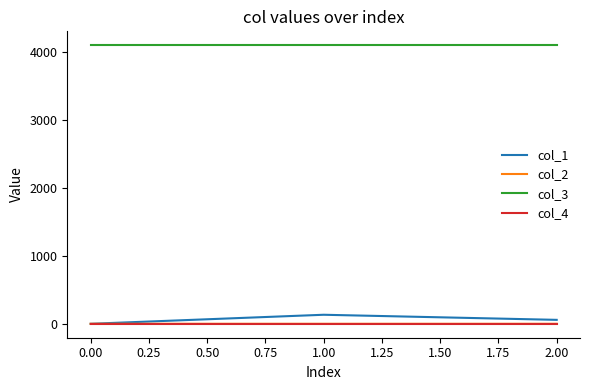

What is the maximum value for col_3?

4096.0